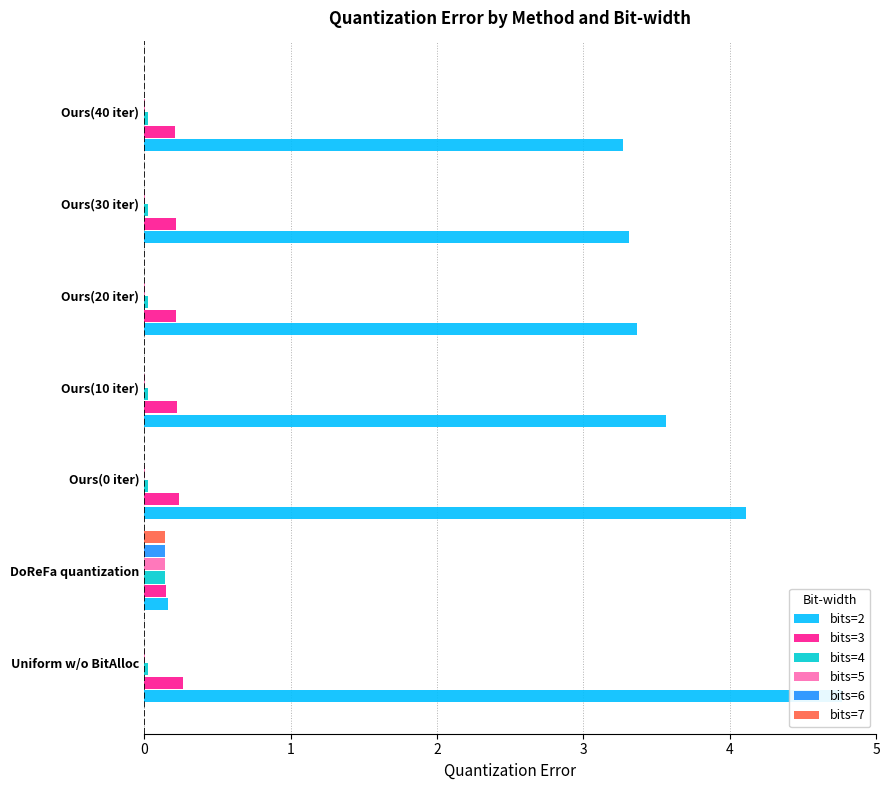

Which series has the widest spread of values?

bits=2